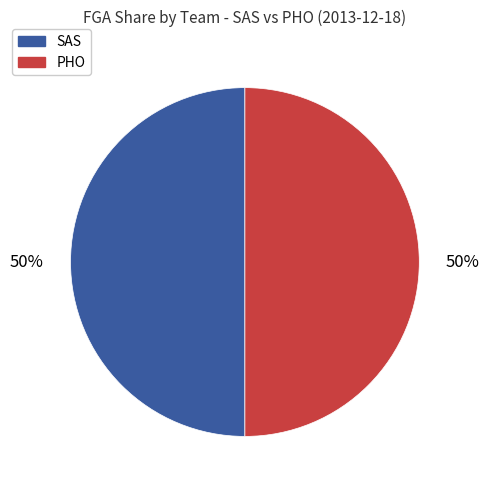

To the nearest percent, what is the average slice percentage?

50%